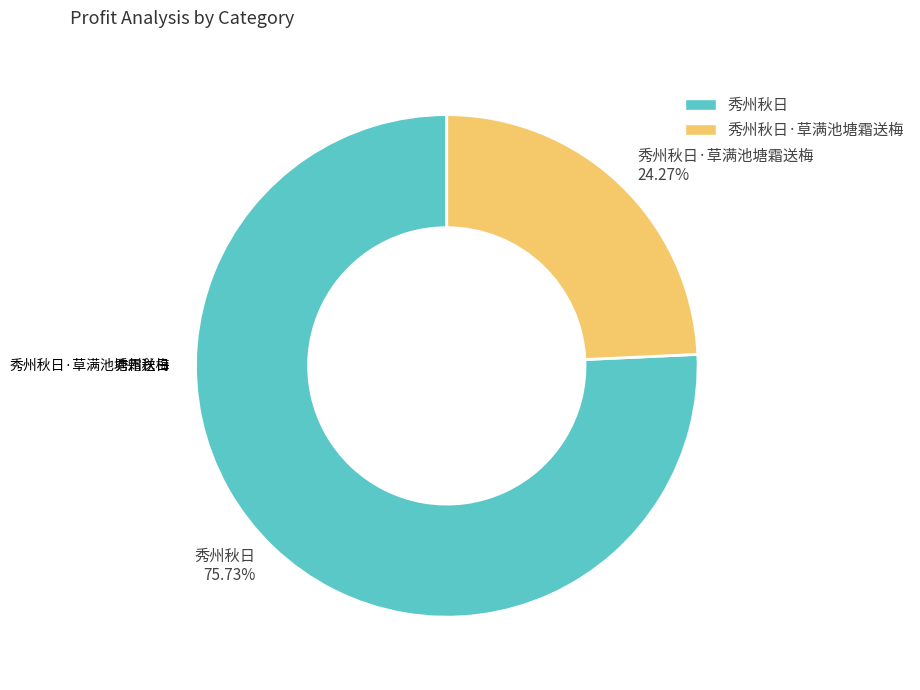

To the nearest percent, what is the combined percentage of 秀州秋日 and 秀州秋日·草满池塘霜送梅?

100%